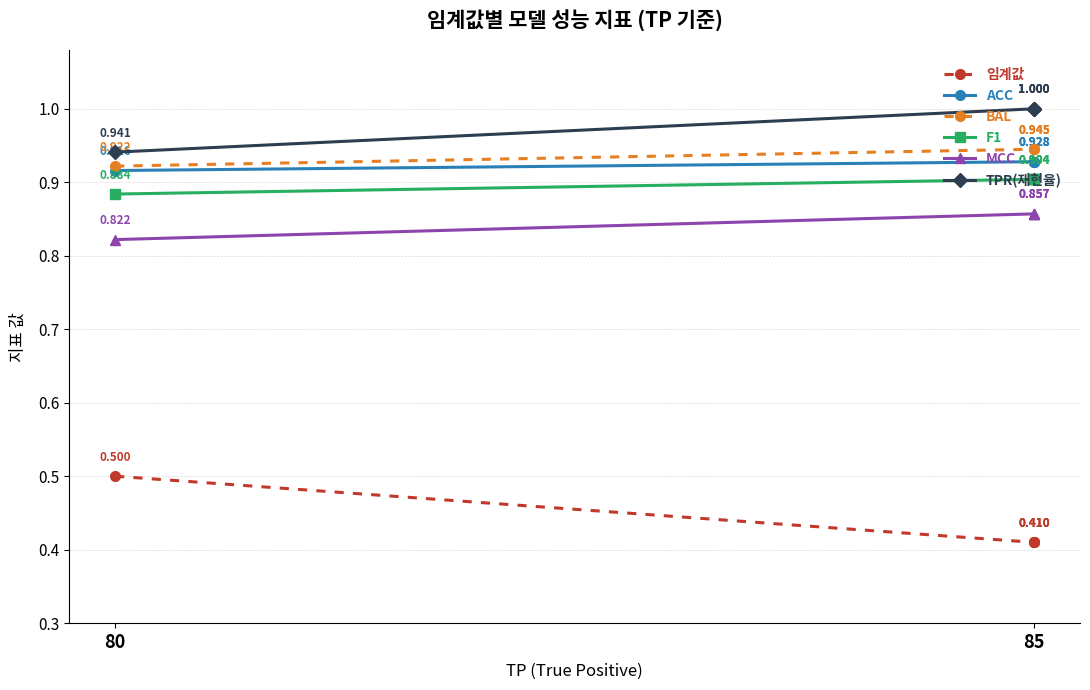

At which category is the sum across all series the highest?

85